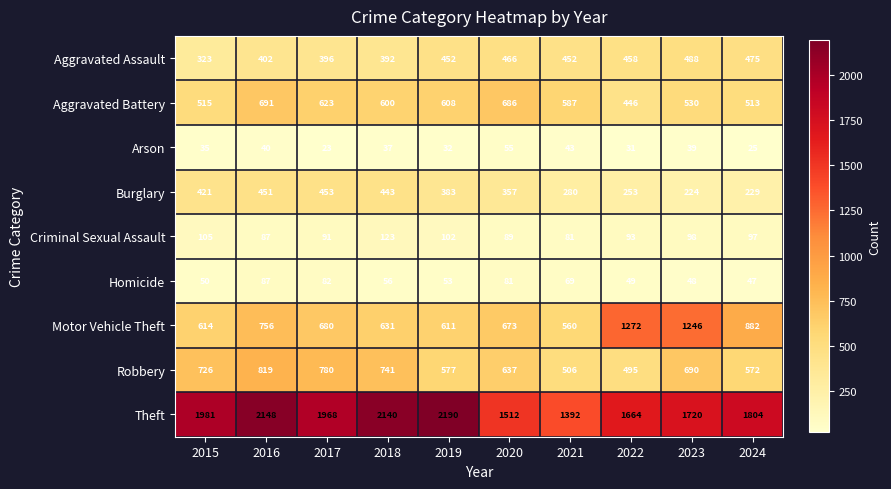

What is the difference between the Arson values at 2022 and 2020?

24